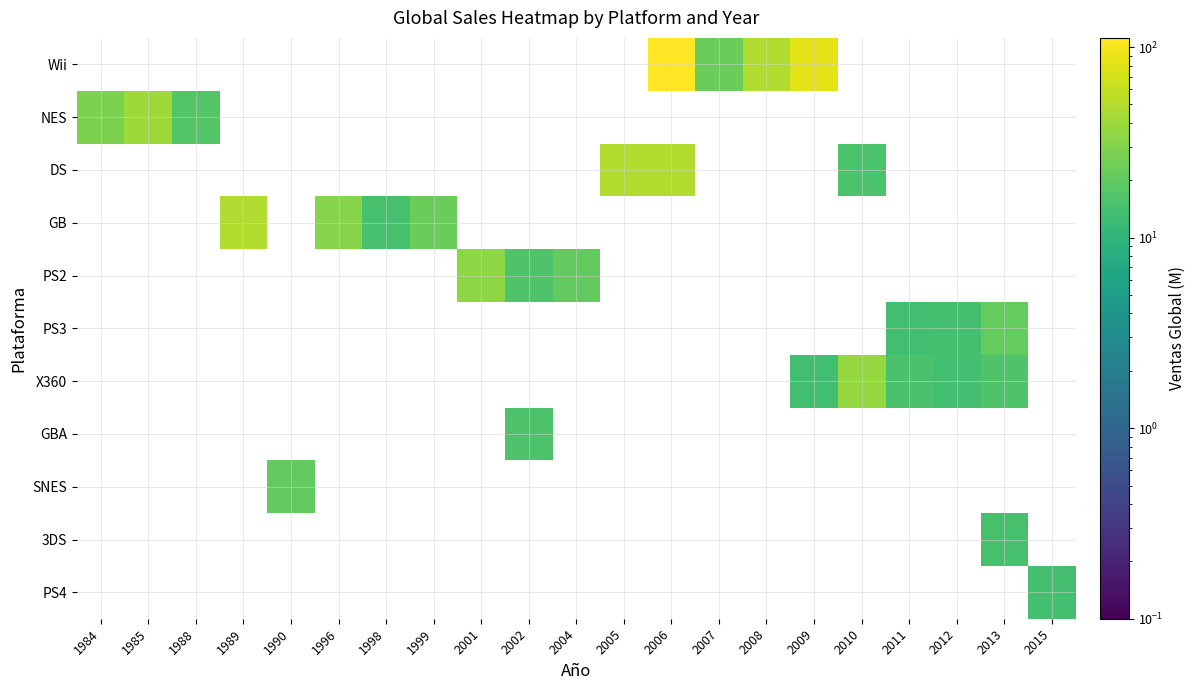

Which label corresponds to the largest value in the chart?

2006